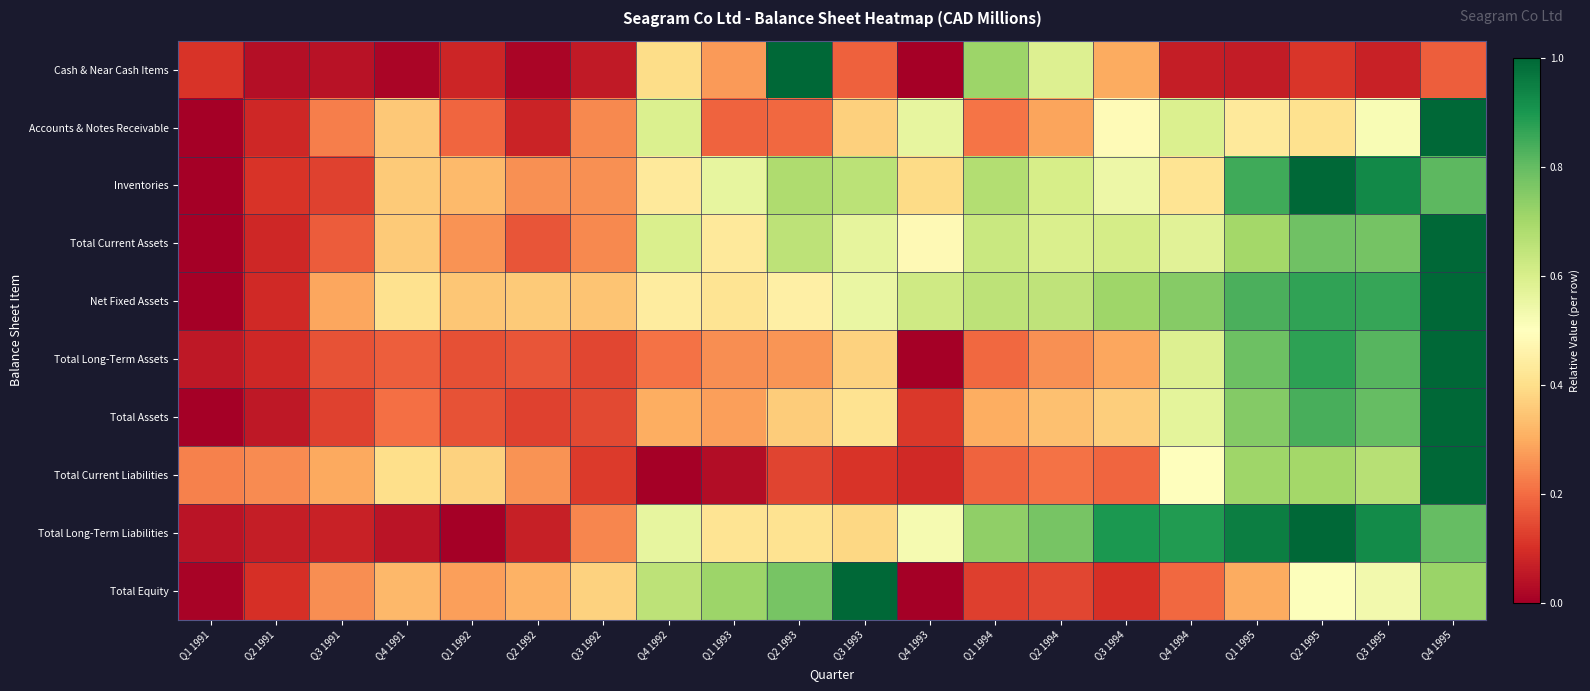

Reading left to right, transcribe all the data shown in this chart.

Cash & Near Cash Items: Q1 1991=0.1	Q2 1991=0.0	Q3 1991=0.0	Q4 1991=0.0	Q1 1992=0.1	Q2 1992=0.0	Q3 1992=0.1	Q4 1992=0.4	Q1 1993=0.3	Q2 1993=1.0	Q3 1993=0.2	Q4 1993=0.0	Q1 1994=0.7	Q2 1994=0.6	Q3 1994=0.3	Q4 1994=0.1	Q1 1995=0.1	Q2 1995=0.1	Q3 1995=0.1	Q4 1995=0.2
Accounts & Notes Receivable: Q1 1991=0.0	Q2 1991=0.1	Q3 1991=0.2	Q4 1991=0.4	Q1 1992=0.2	Q2 1992=0.1	Q3 1992=0.2	Q4 1992=0.6	Q1 1993=0.2	Q2 1993=0.2	Q3 1993=0.4	Q4 1993=0.6	Q1 1994=0.2	Q2 1994=0.3	Q3 1994=0.5	Q4 1994=0.6	Q1 1995=0.4	Q2 1995=0.4	Q3 1995=0.5	Q4 1995=1.0
Inventories: Q1 1991=0.0	Q2 1991=0.1	Q3 1991=0.1	Q4 1991=0.4	Q1 1992=0.3	Q2 1992=0.3	Q3 1992=0.3	Q4 1992=0.4	Q1 1993=0.6	Q2 1993=0.7	Q3 1993=0.7	Q4 1993=0.4	Q1 1994=0.7	Q2 1994=0.6	Q3 1994=0.5	Q4 1994=0.4	Q1 1995=0.9	Q2 1995=1.0	Q3 1995=0.9	Q4 1995=0.8
Total Current Assets: Q1 1991=0.0	Q2 1991=0.1	Q3 1991=0.2	Q4 1991=0.4	Q1 1992=0.3	Q2 1992=0.2	Q3 1992=0.2	Q4 1992=0.6	Q1 1993=0.4	Q2 1993=0.7	Q3 1993=0.6	Q4 1993=0.5	Q1 1994=0.6	Q2 1994=0.6	Q3 1994=0.6	Q4 1994=0.6	Q1 1995=0.7	Q2 1995=0.8	Q3 1995=0.8	Q4 1995=1.0
Net Fixed Assets: Q1 1991=0.0	Q2 1991=0.1	Q3 1991=0.3	Q4 1991=0.4	Q1 1992=0.3	Q2 1992=0.4	Q3 1992=0.3	Q4 1992=0.4	Q1 1993=0.4	Q2 1993=0.5	Q3 1993=0.6	Q4 1993=0.6	Q1 1994=0.7	Q2 1994=0.7	Q3 1994=0.7	Q4 1994=0.7	Q1 1995=0.8	Q2 1995=0.9	Q3 1995=0.9	Q4 1995=1.0
Total Long-Term Assets: Q1 1991=0.1	Q2 1991=0.1	Q3 1991=0.2	Q4 1991=0.2	Q1 1992=0.2	Q2 1992=0.2	Q3 1992=0.1	Q4 1992=0.2	Q1 1993=0.3	Q2 1993=0.3	Q3 1993=0.4	Q4 1993=0.0	Q1 1994=0.2	Q2 1994=0.3	Q3 1994=0.3	Q4 1994=0.6	Q1 1995=0.8	Q2 1995=0.9	Q3 1995=0.8	Q4 1995=1.0
Total Assets: Q1 1991=0.0	Q2 1991=0.1	Q3 1991=0.1	Q4 1991=0.2	Q1 1992=0.2	Q2 1992=0.1	Q3 1992=0.1	Q4 1992=0.3	Q1 1993=0.3	Q2 1993=0.4	Q3 1993=0.4	Q4 1993=0.1	Q1 1994=0.3	Q2 1994=0.3	Q3 1994=0.4	Q4 1994=0.6	Q1 1995=0.8	Q2 1995=0.8	Q3 1995=0.8	Q4 1995=1.0
Total Current Liabilities: Q1 1991=0.2	Q2 1991=0.2	Q3 1991=0.3	Q4 1991=0.4	Q1 1992=0.4	Q2 1992=0.3	Q3 1992=0.1	Q4 1992=0.0	Q1 1993=0.0	Q2 1993=0.1	Q3 1993=0.1	Q4 1993=0.1	Q1 1994=0.2	Q2 1994=0.2	Q3 1994=0.2	Q4 1994=0.5	Q1 1995=0.7	Q2 1995=0.7	Q3 1995=0.7	Q4 1995=1.0
Total Long-Term Liabilities: Q1 1991=0.0	Q2 1991=0.1	Q3 1991=0.1	Q4 1991=0.0	Q1 1992=0.0	Q2 1992=0.1	Q3 1992=0.2	Q4 1992=0.6	Q1 1993=0.4	Q2 1993=0.4	Q3 1993=0.4	Q4 1993=0.5	Q1 1994=0.7	Q2 1994=0.8	Q3 1994=0.9	Q4 1994=0.9	Q1 1995=1.0	Q2 1995=1.0	Q3 1995=0.9	Q4 1995=0.8
Total Equity: Q1 1991=0.0	Q2 1991=0.1	Q3 1991=0.3	Q4 1991=0.3	Q1 1992=0.3	Q2 1992=0.3	Q3 1992=0.4	Q4 1992=0.7	Q1 1993=0.7	Q2 1993=0.8	Q3 1993=1.0	Q4 1993=0.0	Q1 1994=0.1	Q2 1994=0.1	Q3 1994=0.1	Q4 1994=0.2	Q1 1995=0.3	Q2 1995=0.5	Q3 1995=0.5	Q4 1995=0.7